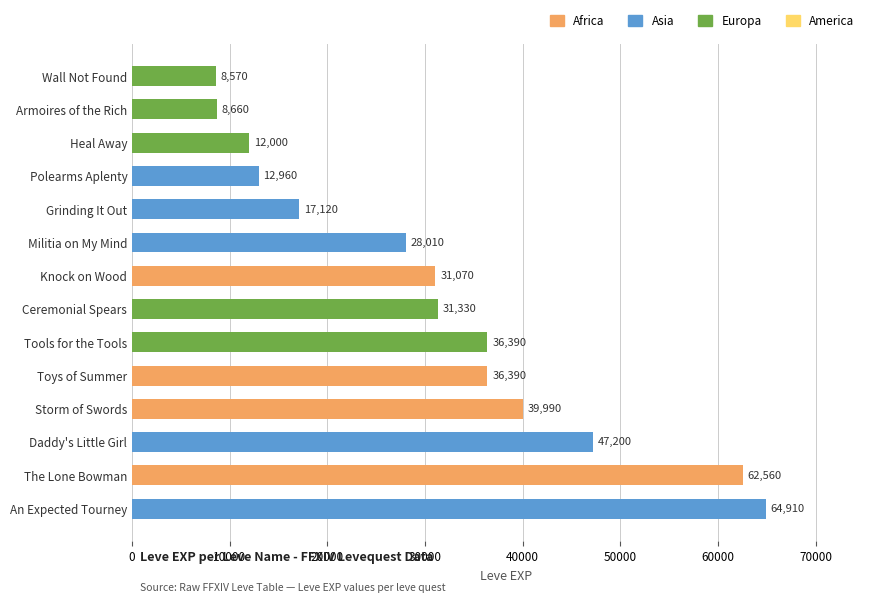

What is the sum of all values?

437160